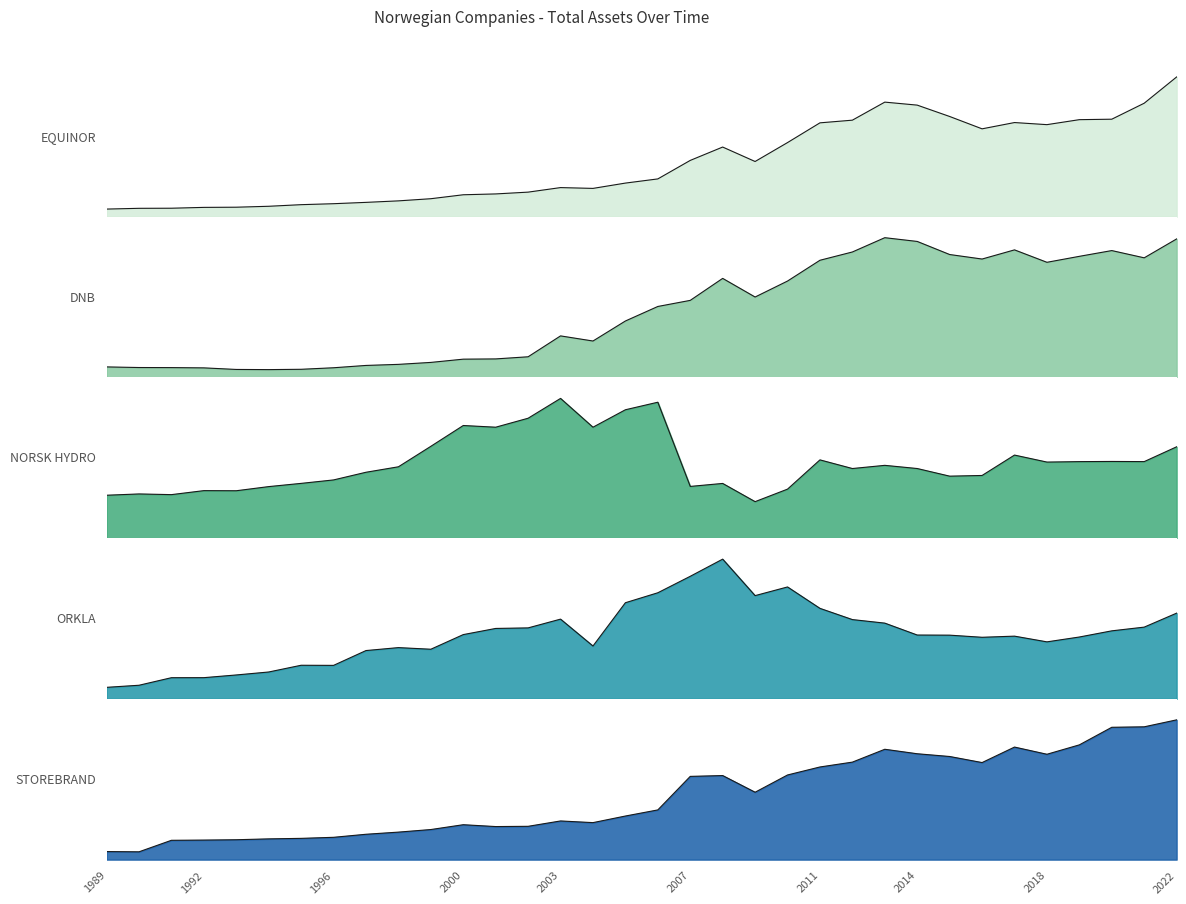

Read the DNB BANK value at 2001.

43158155